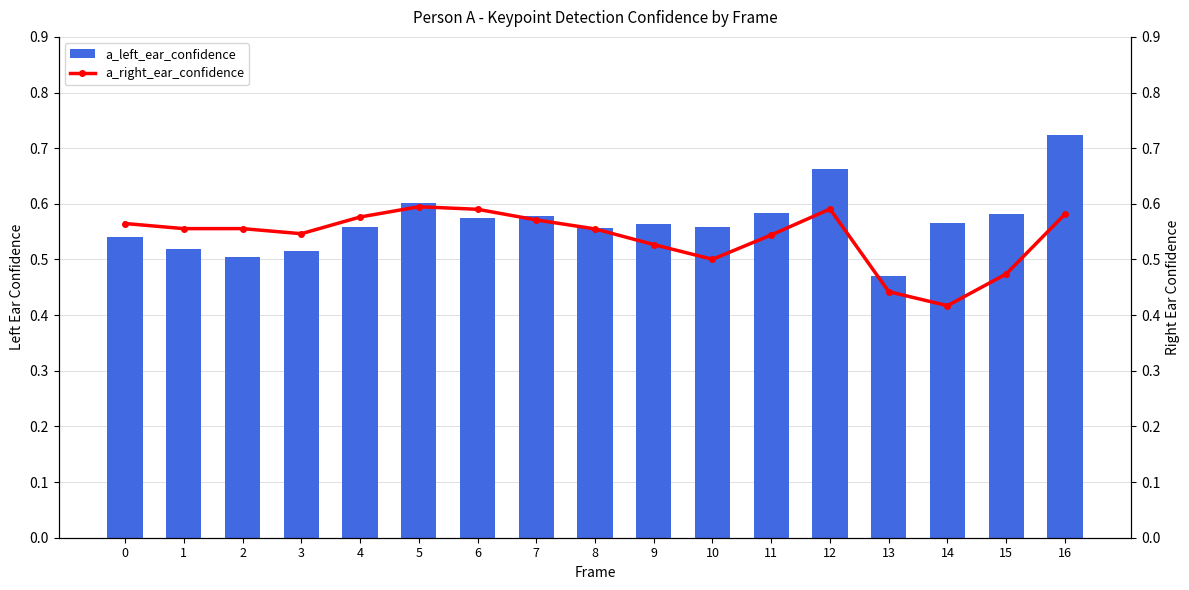

Reading right to left, what are all the values shown in this chart?

a_left_ear_confidence: 0.7	0.6	0.6	0.5	0.7	0.6	0.6	0.6	0.6	0.6	0.6	0.6	0.6	0.5	0.5	0.5	0.5
a_right_ear_confidence: 0.6	0.5	0.4	0.4	0.6	0.5	0.5	0.5	0.6	0.6	0.6	0.6	0.6	0.5	0.6	0.6	0.6